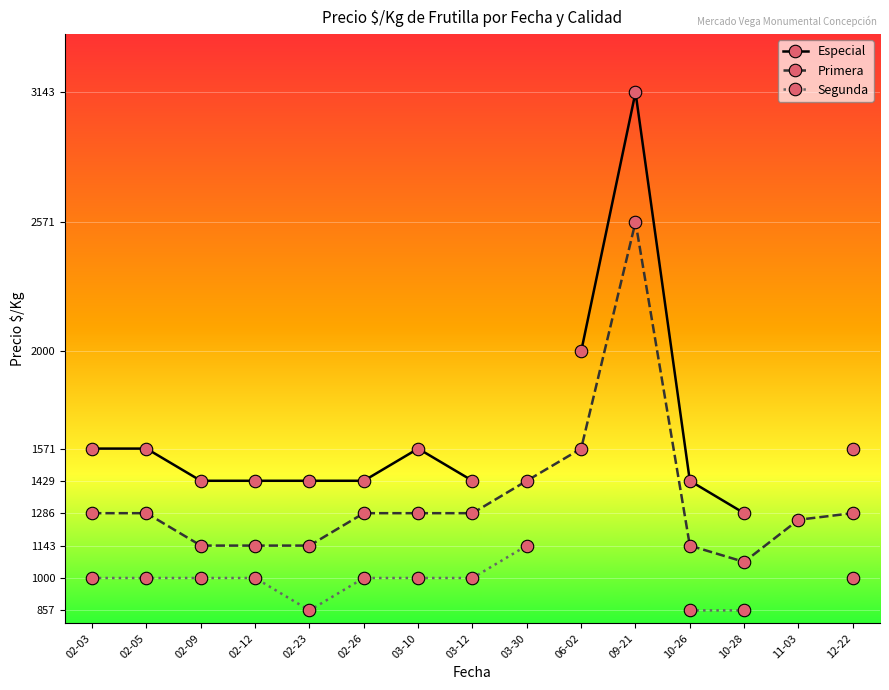

What is the label of the 4th point from the left?

02-12